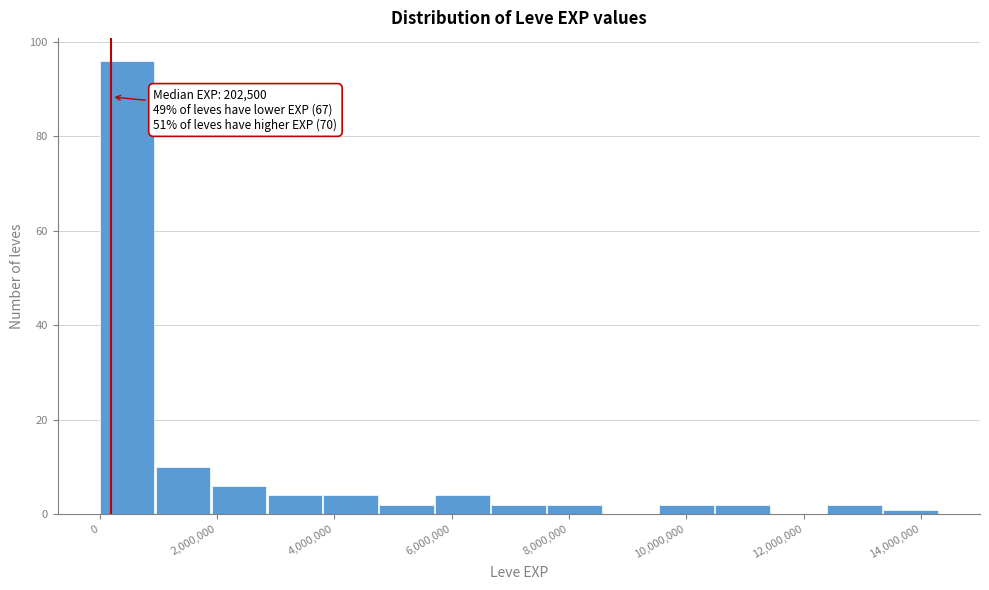

Over which range of the x-axis is the bar tallest?

0 to 1000000